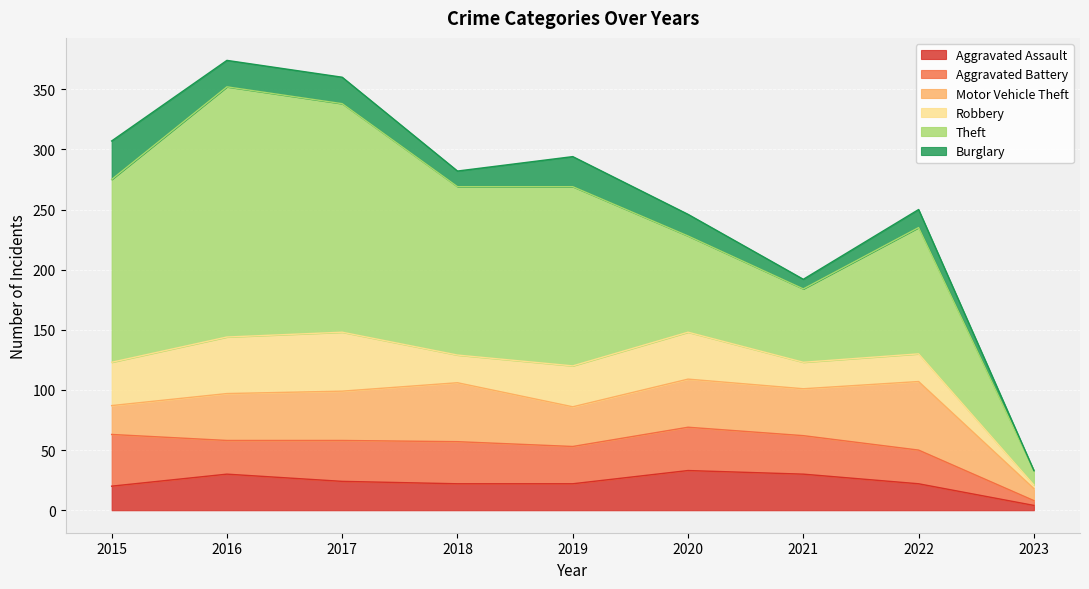

How many values in the Robbery series exceed 34?

4